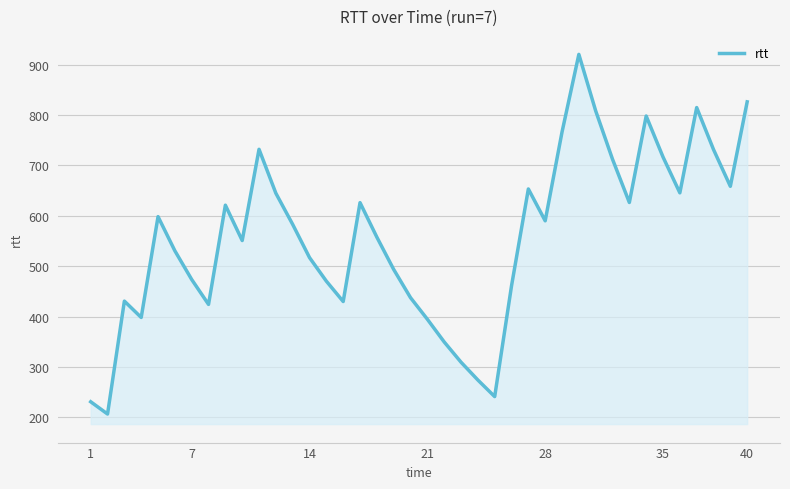

What is the maximum value shown in the chart?

920.6